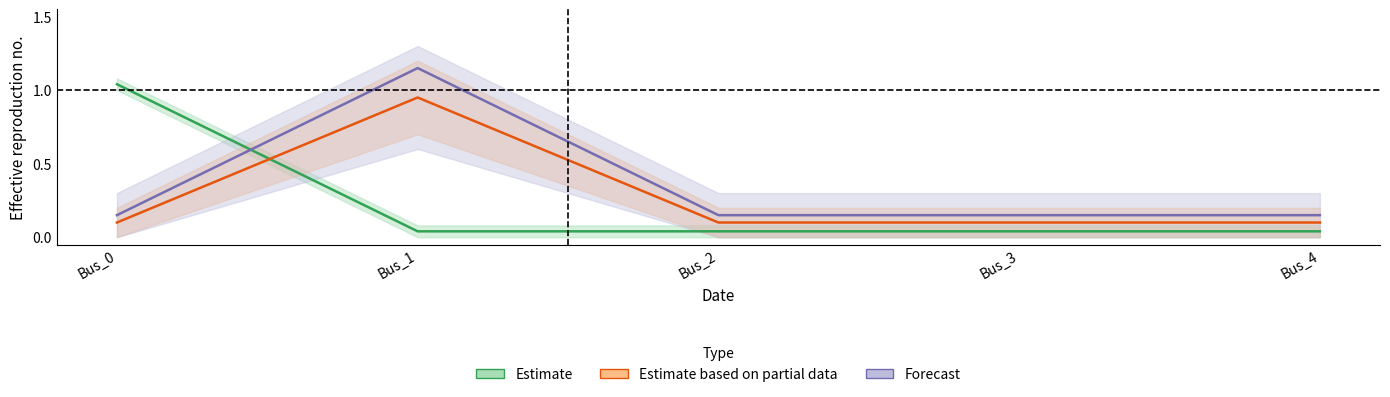

Which category has the lowest value across all series?

Bus_4